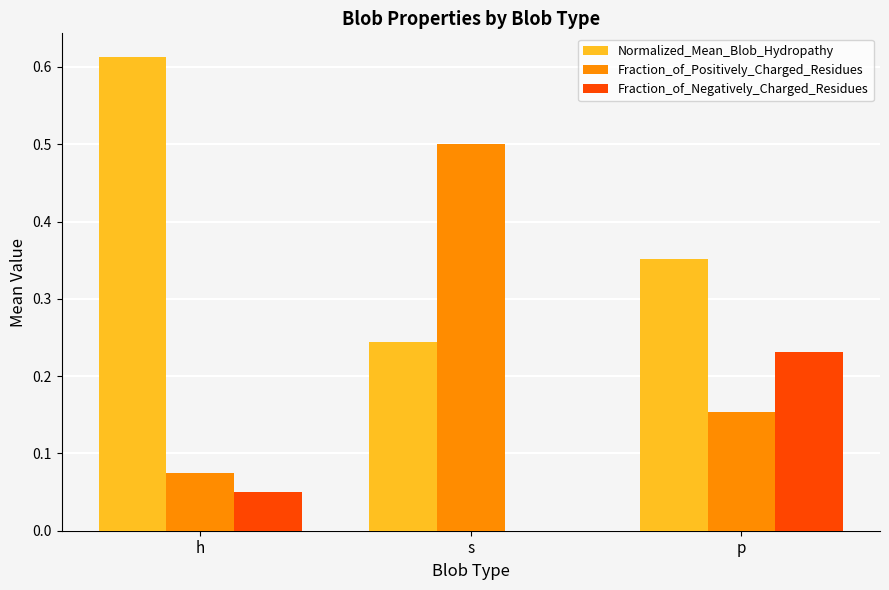

Which series has the widest spread of values?

Fraction_of_Positively_Charged_Residues